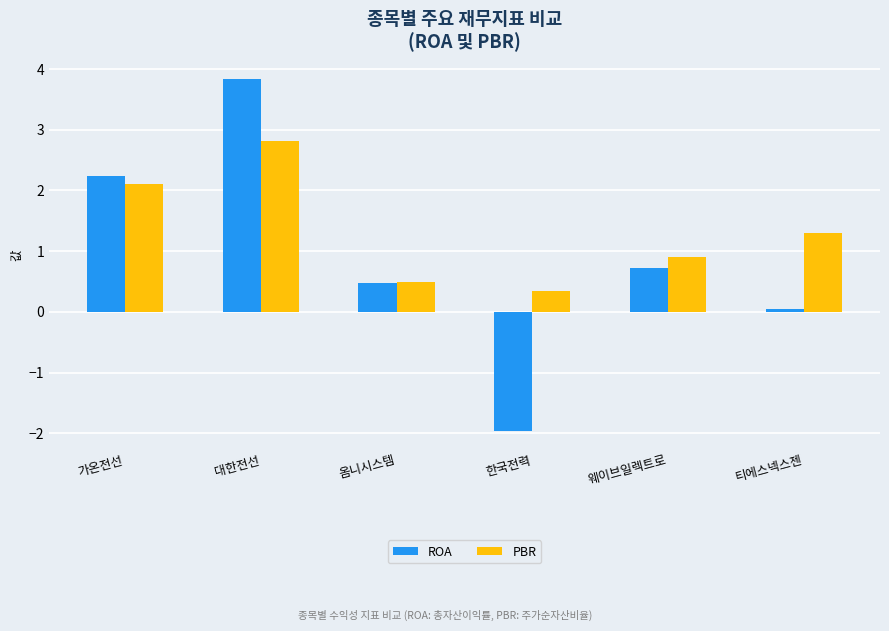

What is the label of the 5th bar from the right?

대한전선